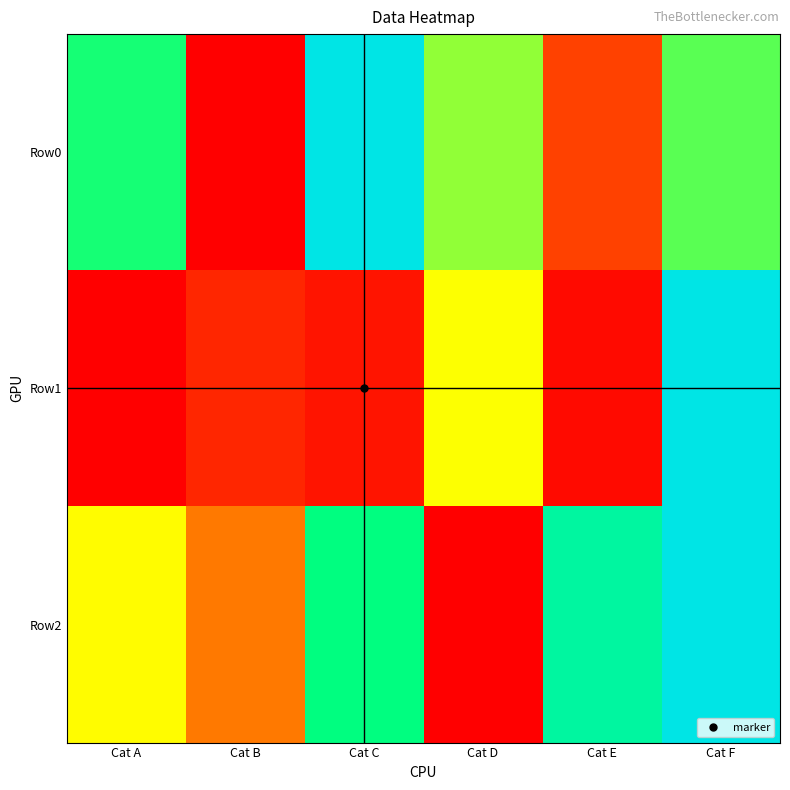

At which category is the sum across all series the highest?

Cat F